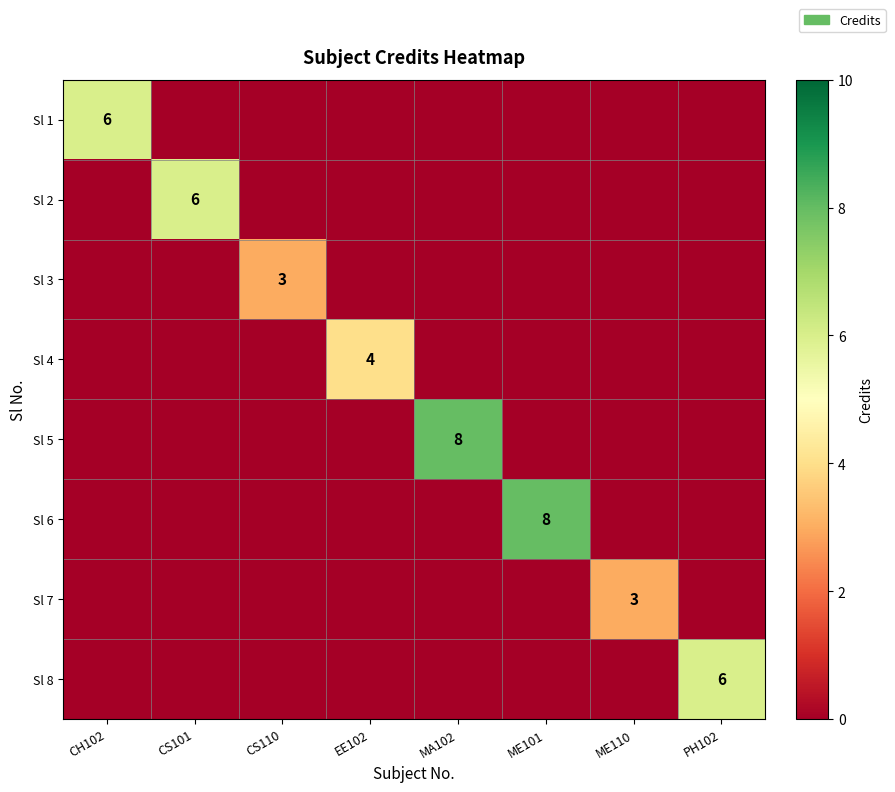

The value of Sl 6 at PH102 is 4. True or false?

False